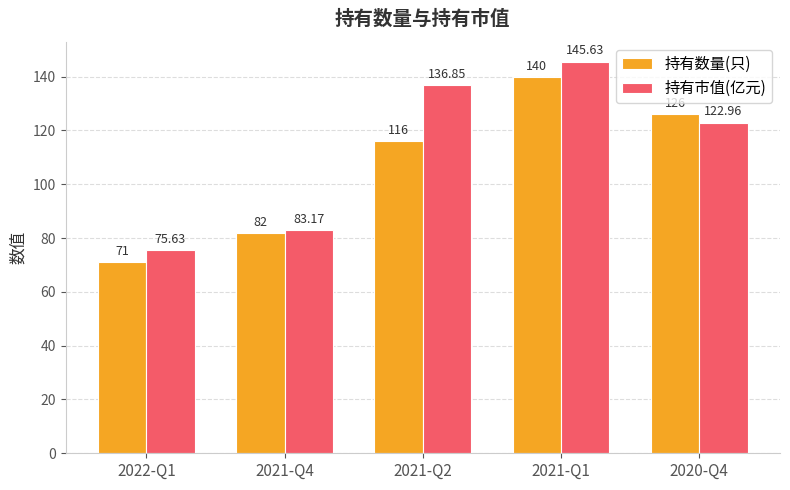

What is the sum of all 持有数量(只) values?

535.0